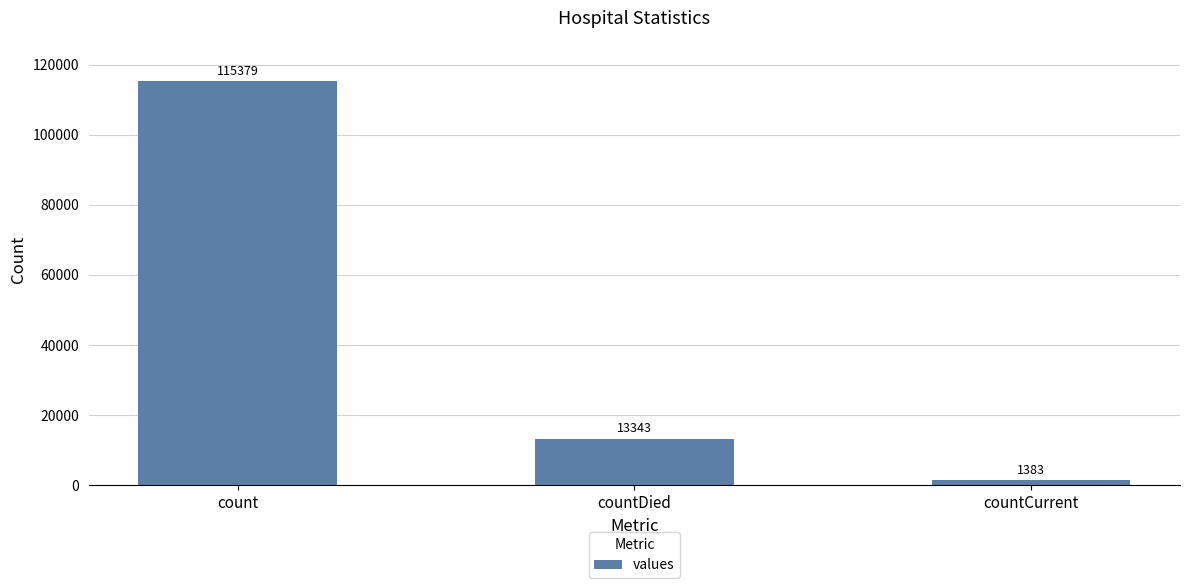

Reading right to left, what are all the values shown in this chart?

1383	13343	115379